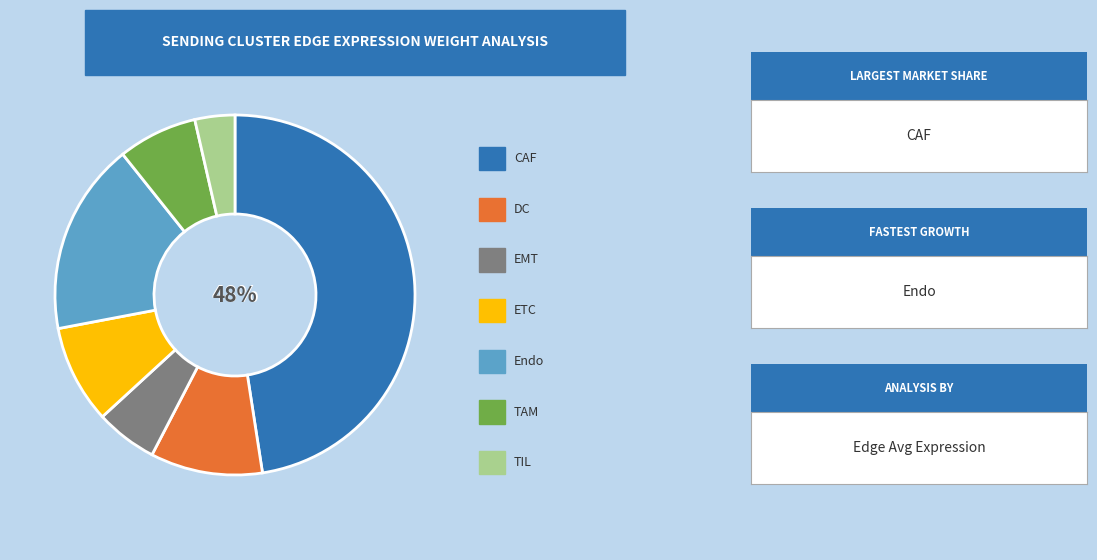

To the nearest percent, what is the average slice percentage?

14%